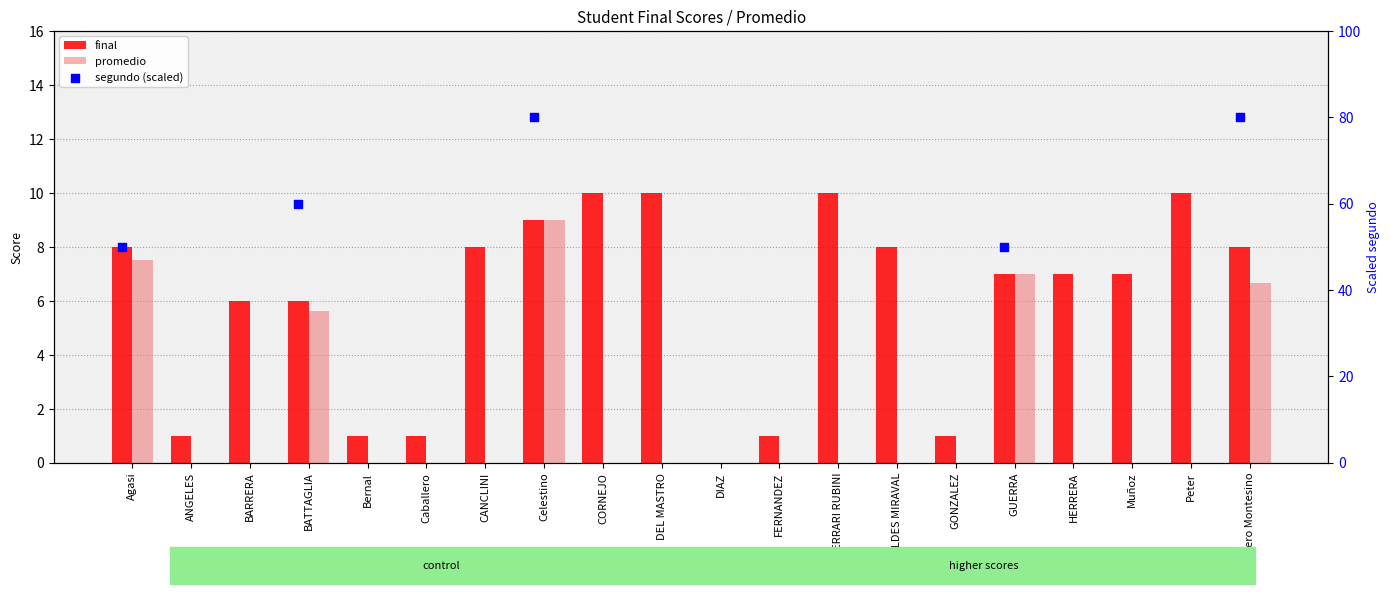

What is the total value across all series at GIRALDES MIRAVAL?

8.0